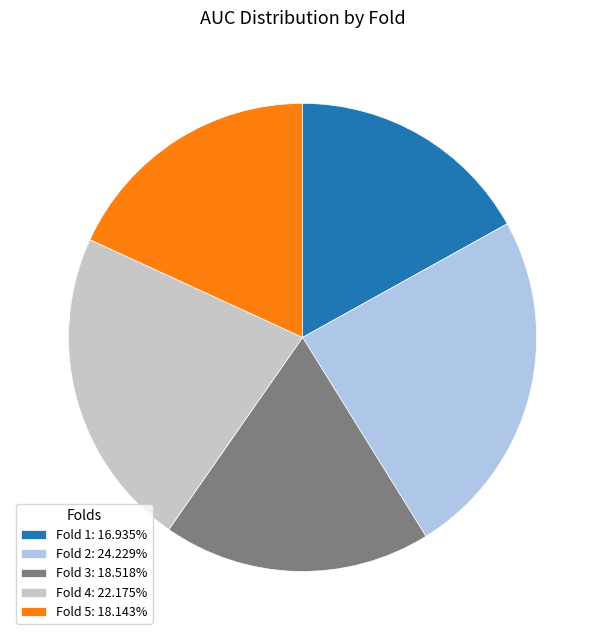

Is the sum of Fold 5: 18.143% and Fold 2: 24.229% greater than half?

No